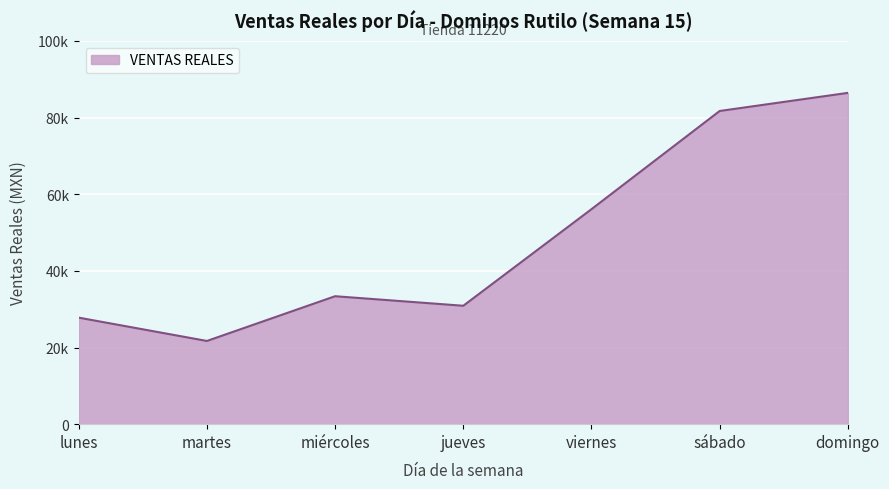

What position from the right is miércoles?

5